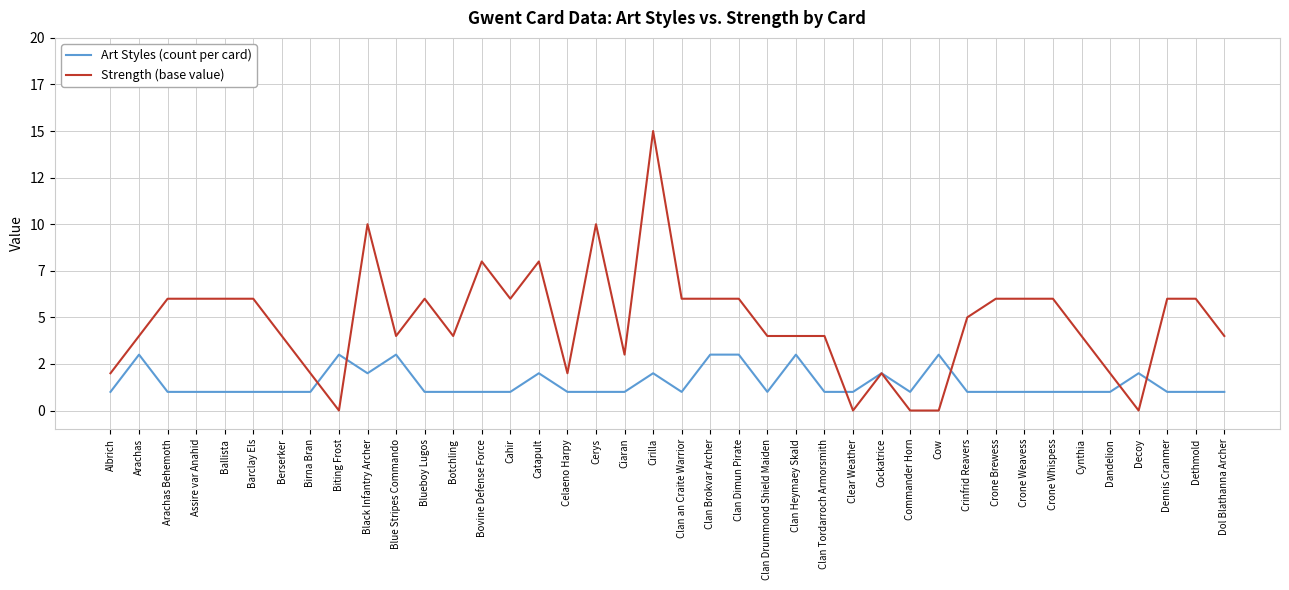

What are all the series names shown in the legend?

Art Styles (count per card), Strength (base value)